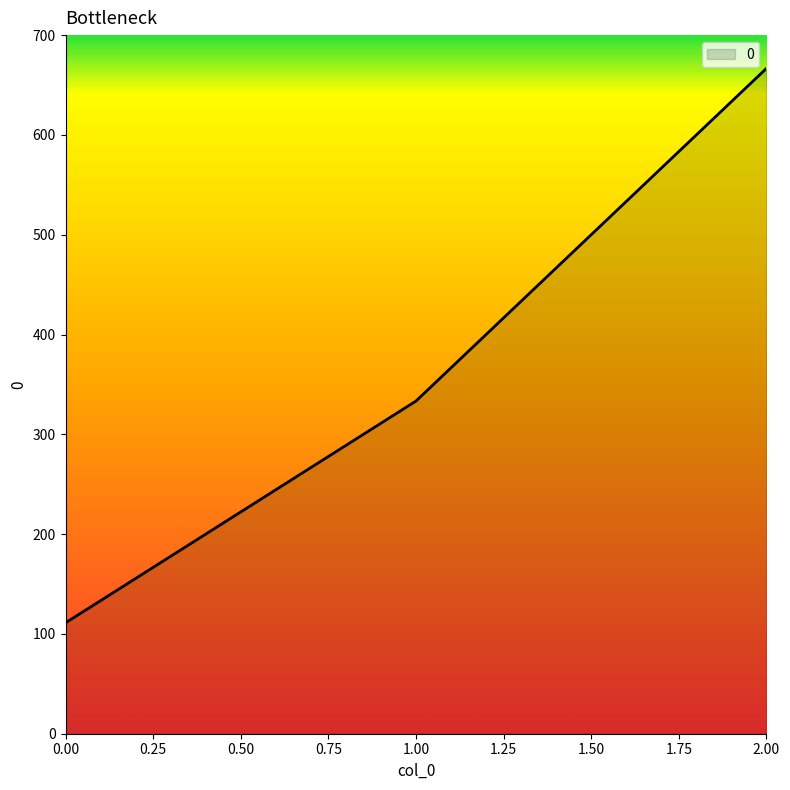

What is the change in value from 0.00 to 2.00?

+555.6